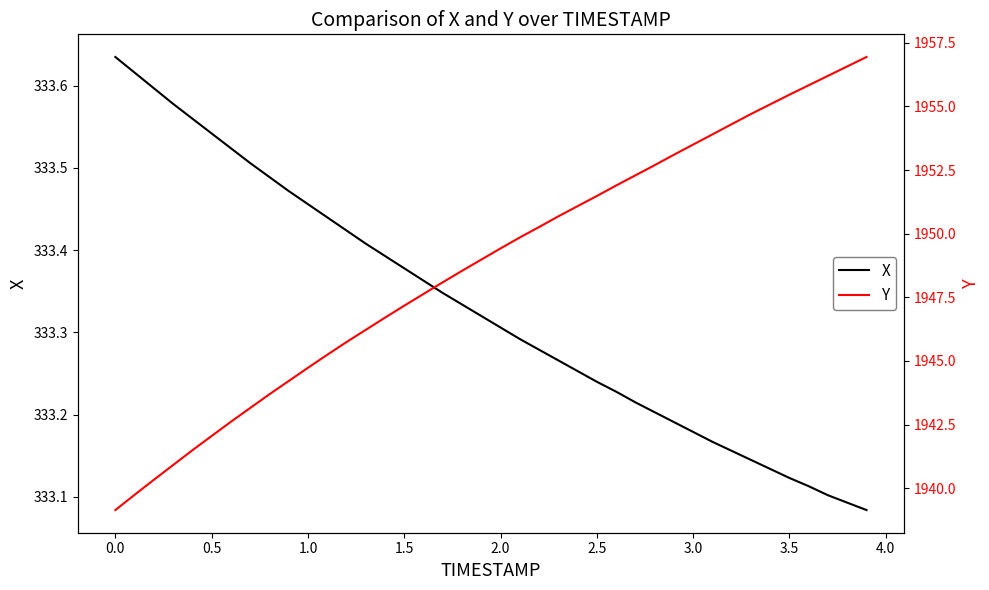

What is the difference between the maximum and minimum values in the X series?

0.6